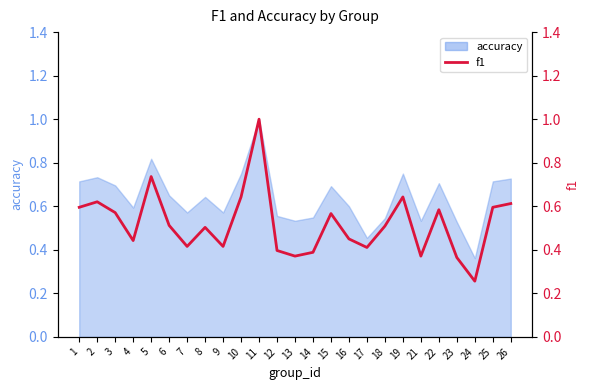

At which category does the data reach its first local valley?

4